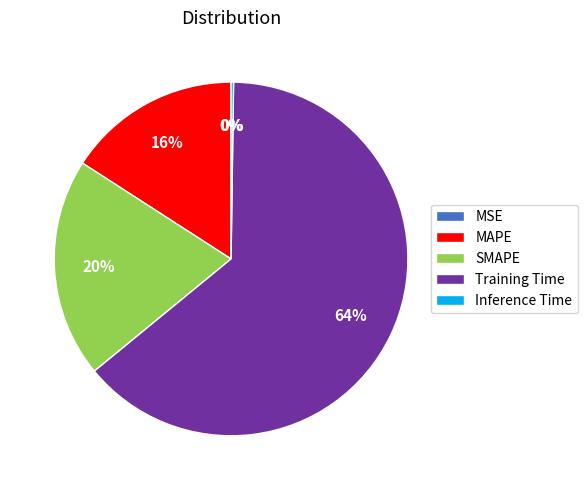

Is it true that SMAPE is 20% of the pie?

True